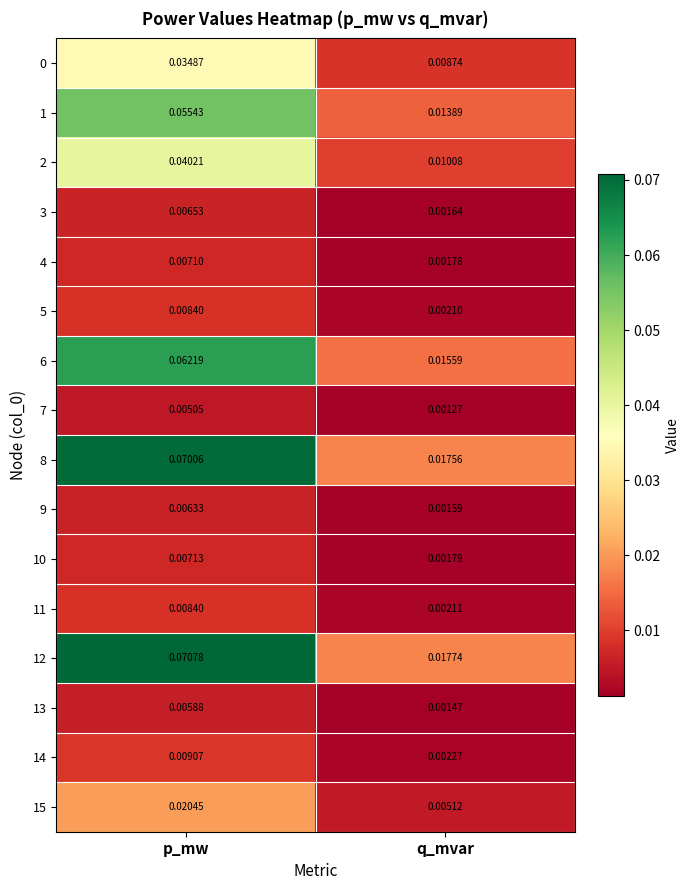

At which label is 9 closest to 0?

q_mvar